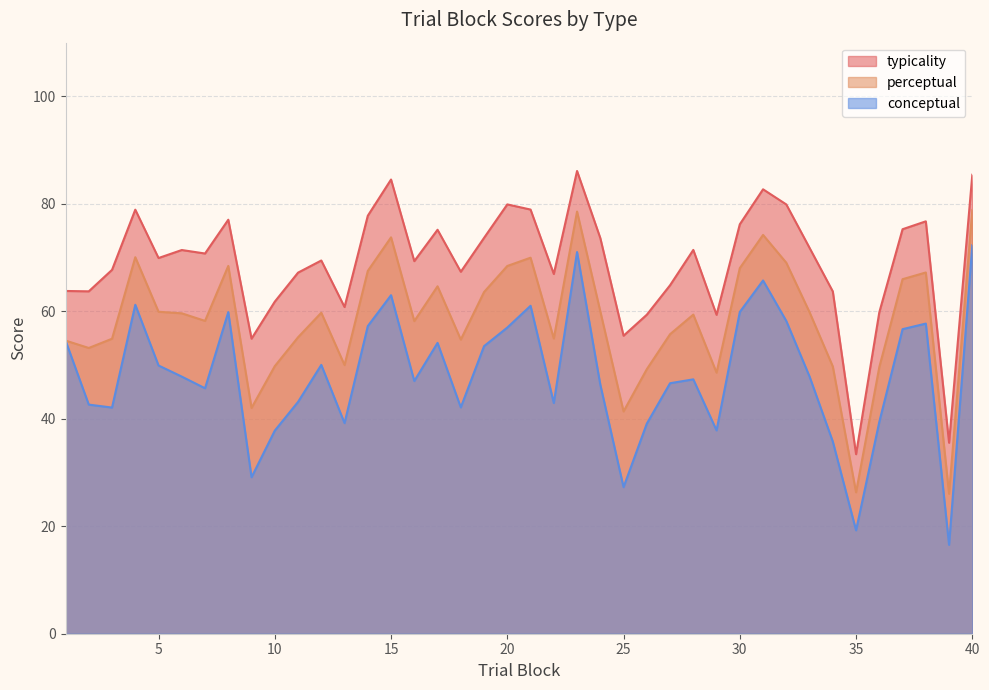

Which series has the largest range (max minus min)?

conceptual